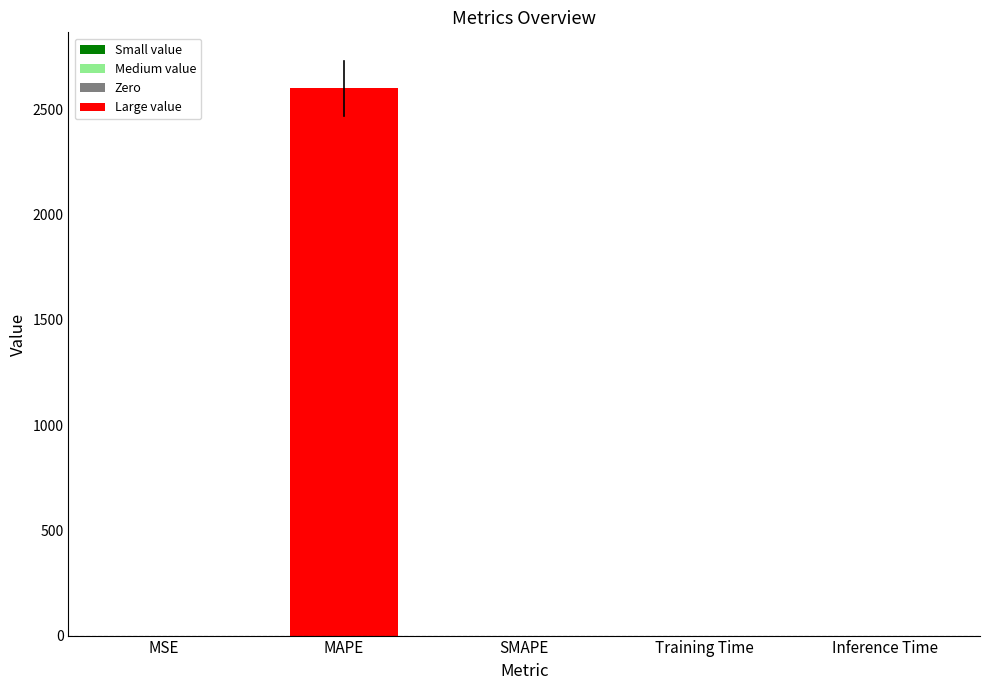

The chart shows a value of 0.0 at SMAPE. True or false?

True